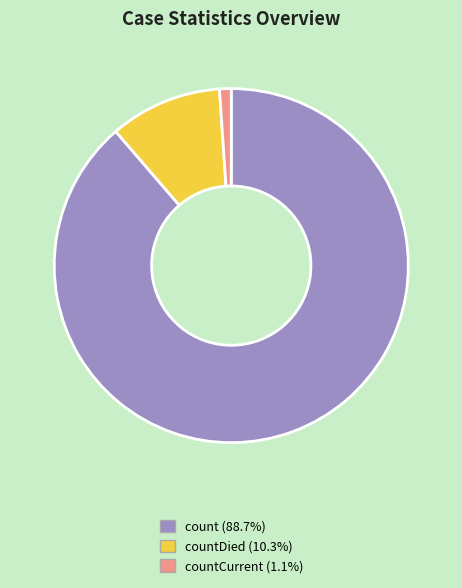

Is there any slice that represents more than half of the pie?

Yes